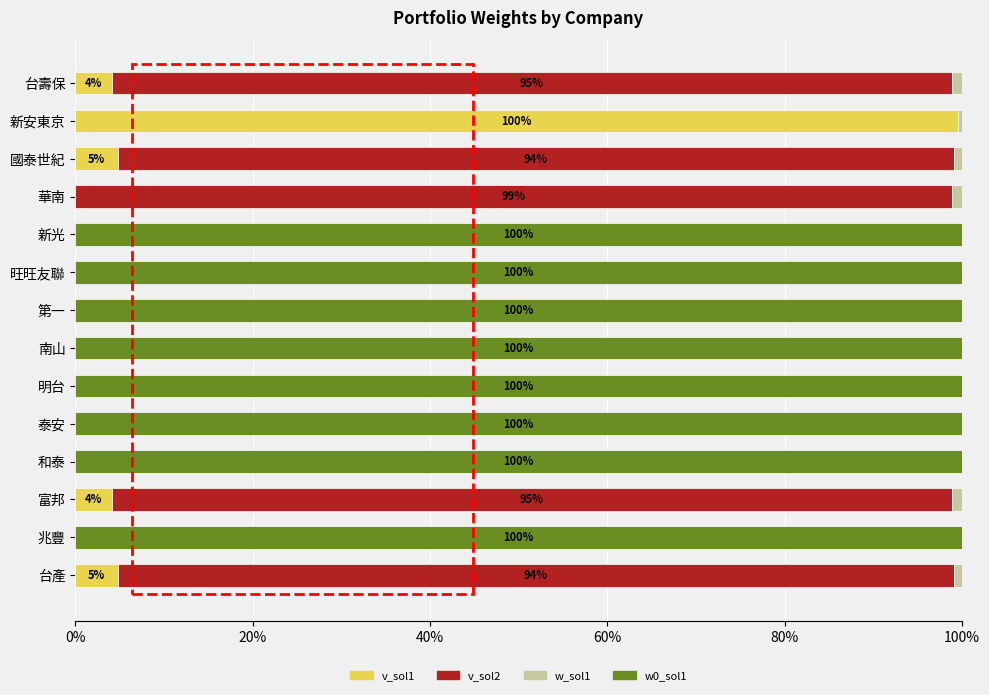

Is it true that v_sol1 equals 0.0 at 南山?

True